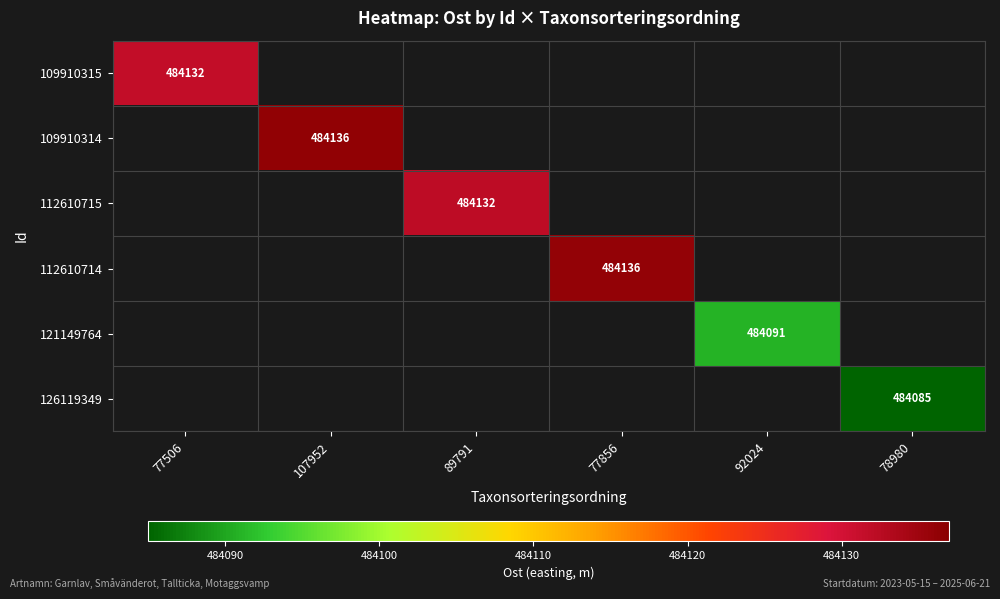

True or false: 109910315 has a value of 773838.1 at 77506.

False